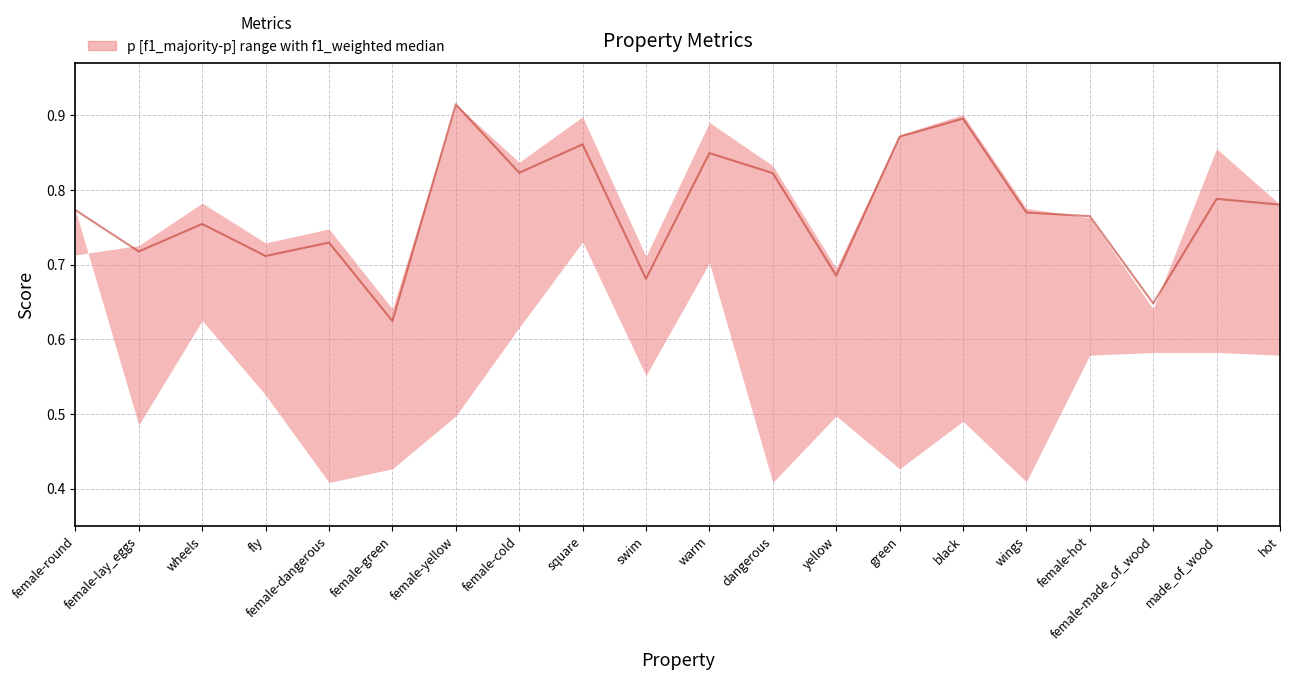

At which category does the data reach its first local peak?

wheels